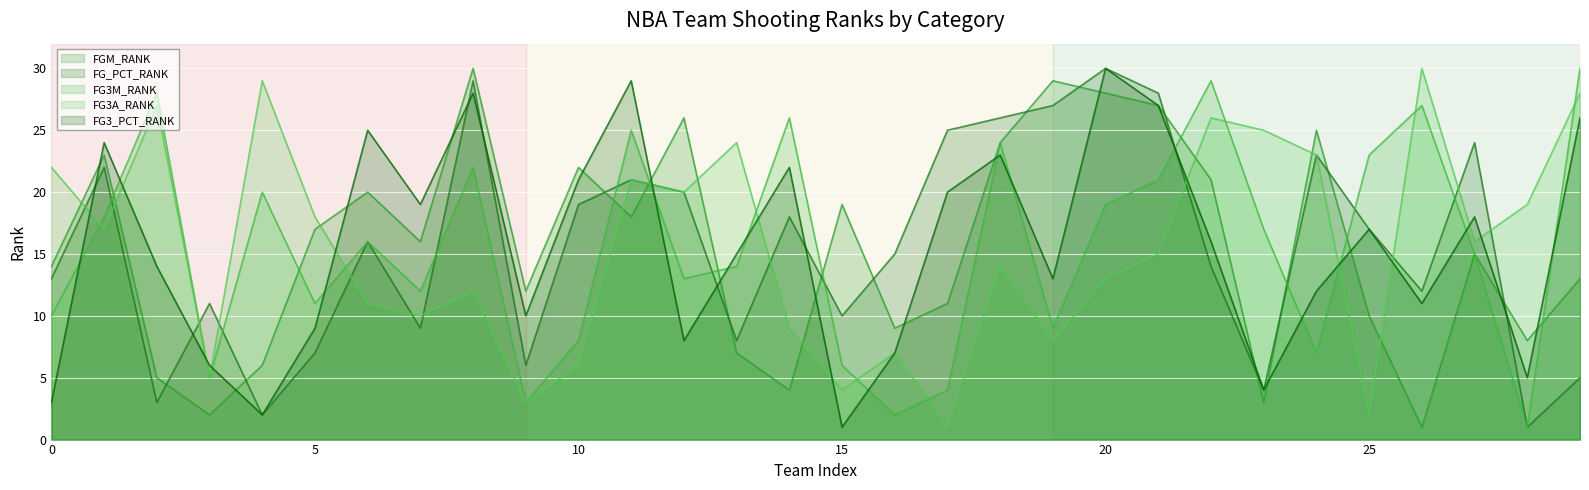

True or false: FG3A_RANK has more than 1 interior local peaks.

True